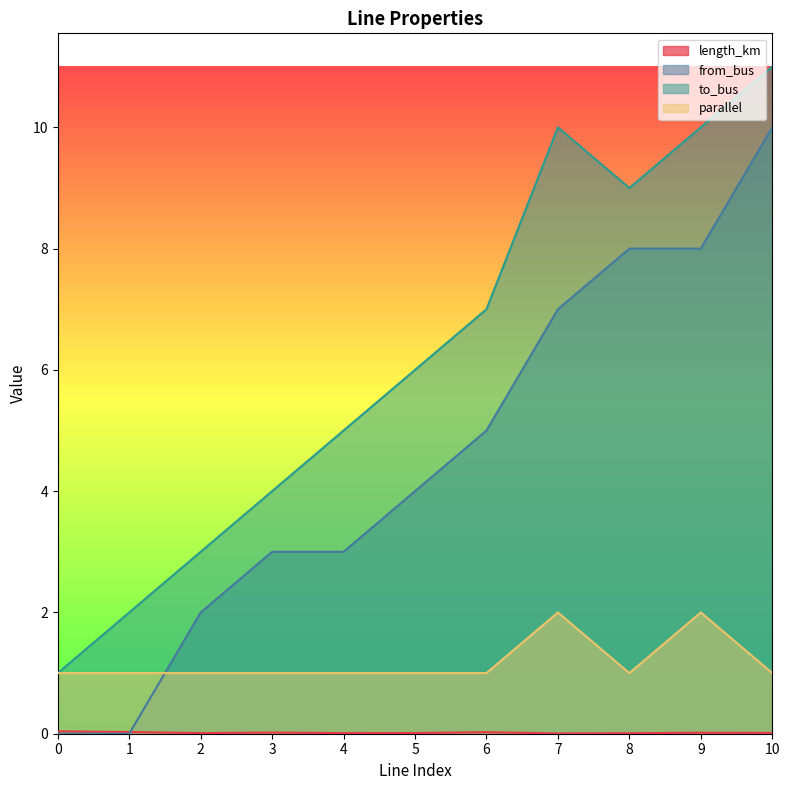

What is the difference between the highest and lowest values at 3?

4.0